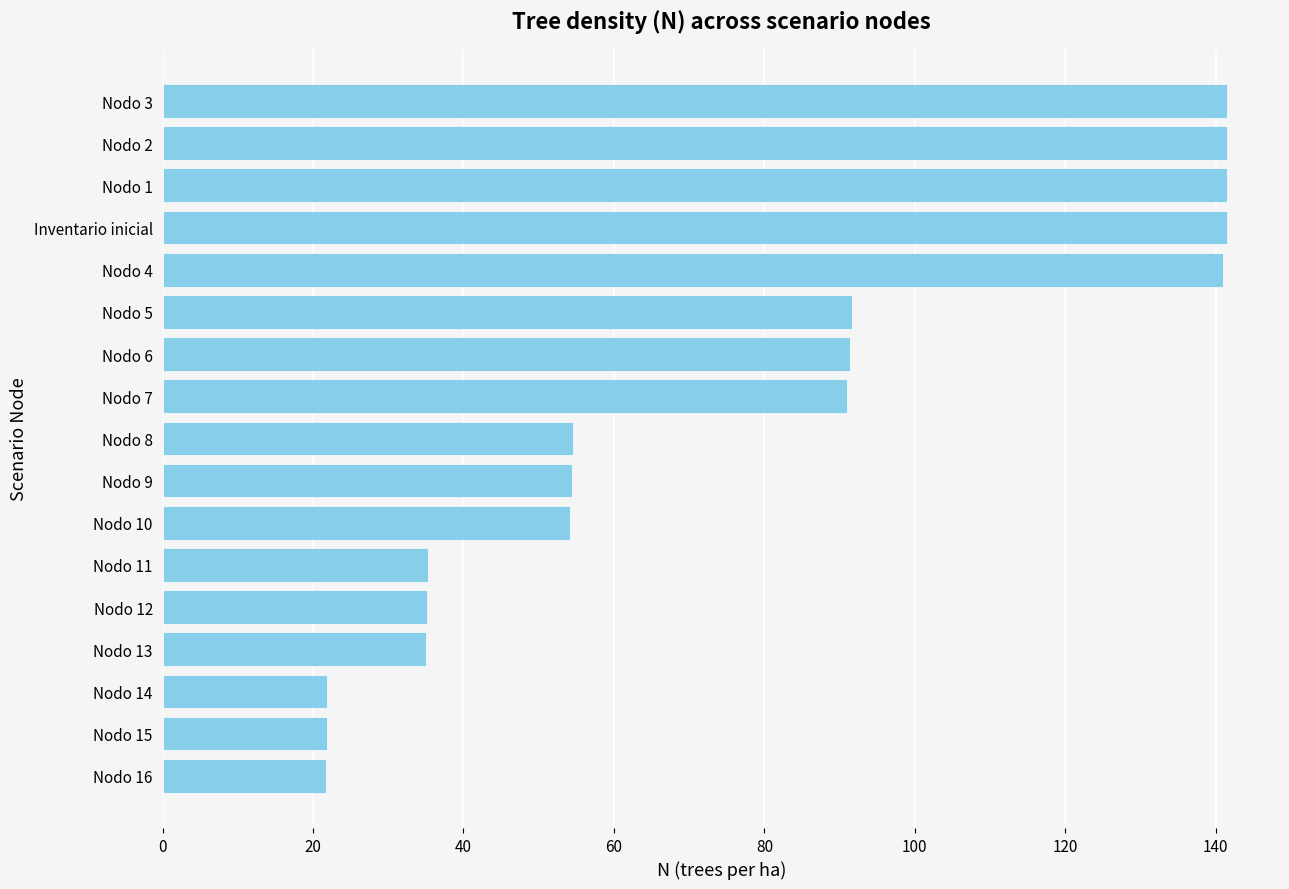

What is the maximum value shown in the chart?

141.5